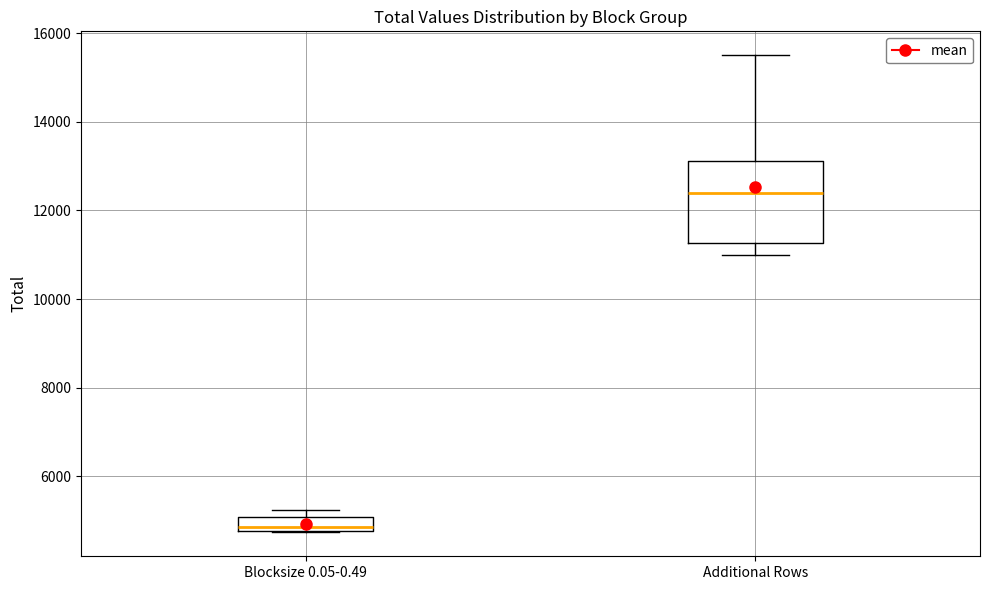

Where is the upper edge of the box for Additional Rows on the y-axis? The values are not printed on the chart, so give them approximately, as read against the axis.

13200